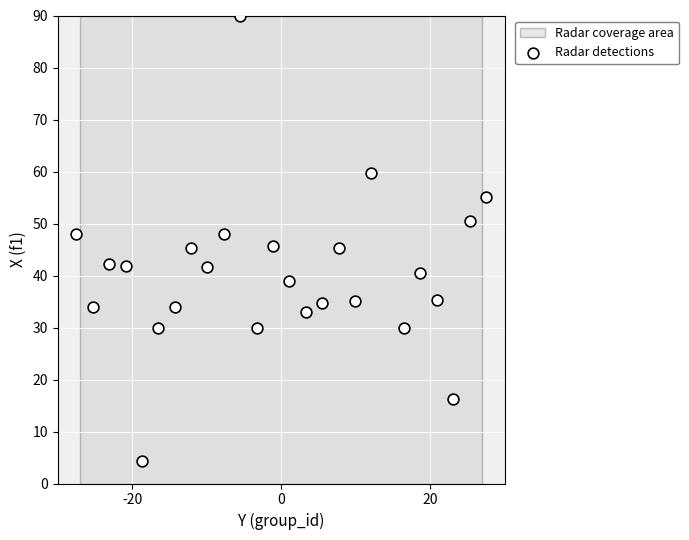

What is the range of X values (max minus min)?

55.0